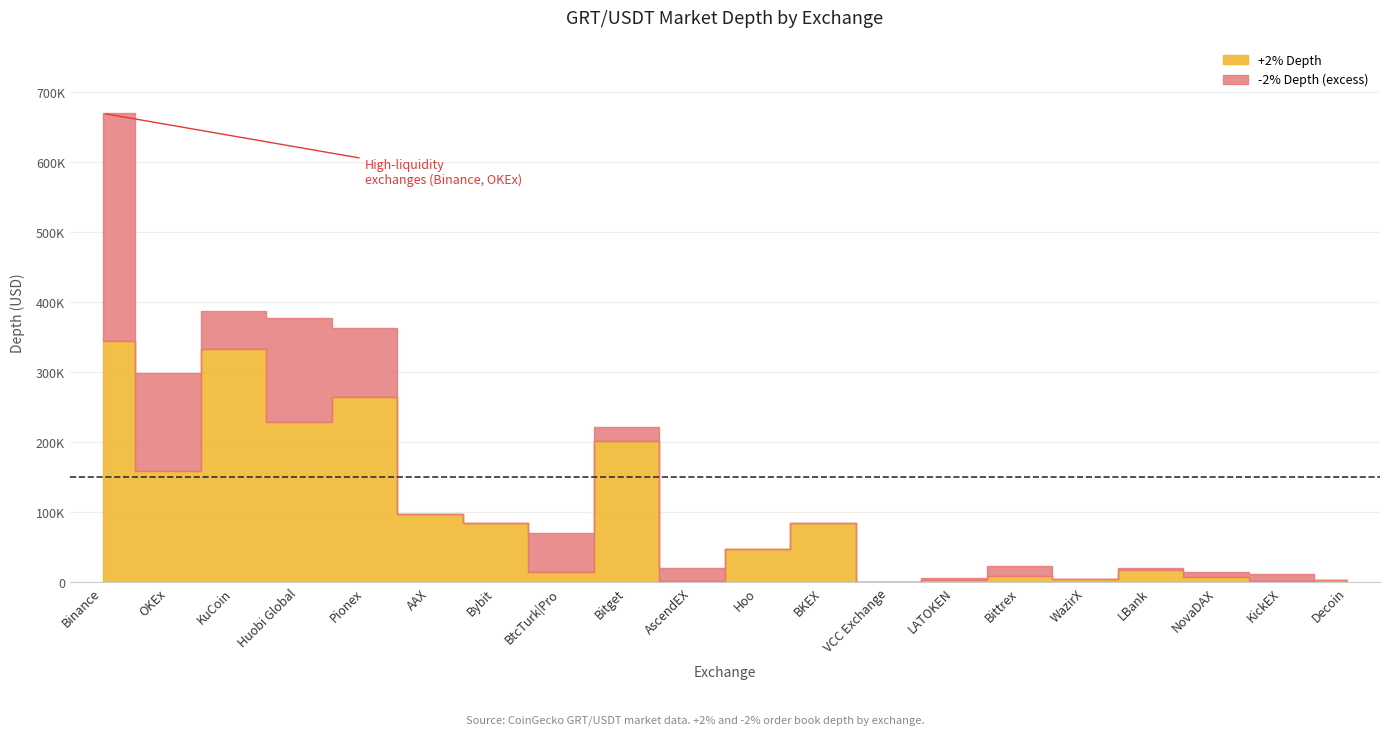

At which label does +2% Depth first exceed 47778?

Binance